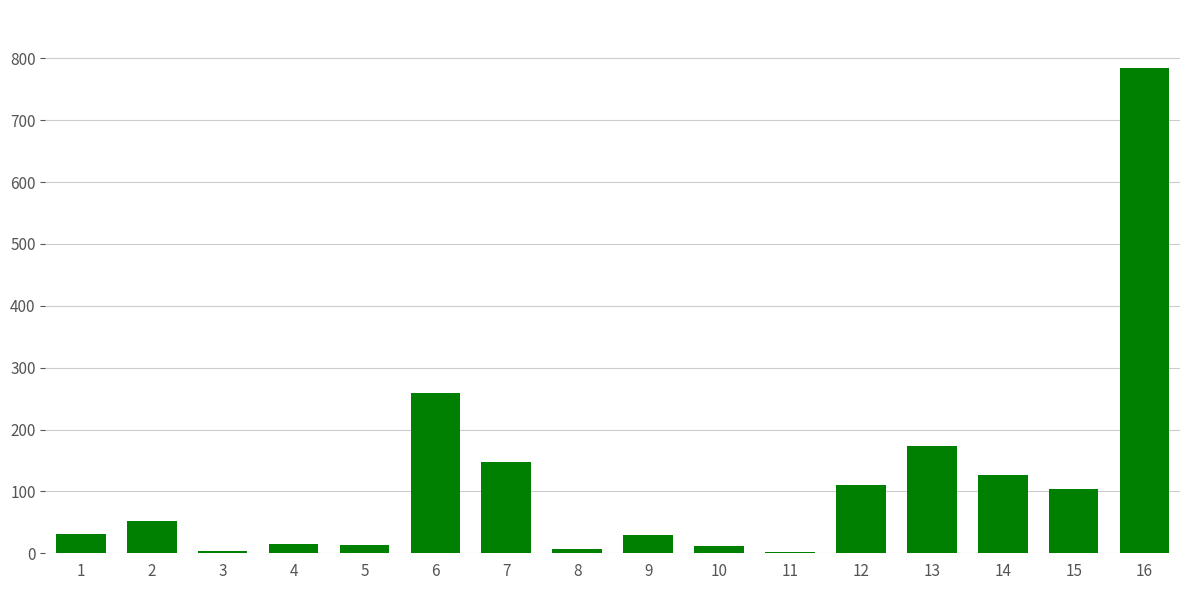

Between 13 and 1, which is larger?

13